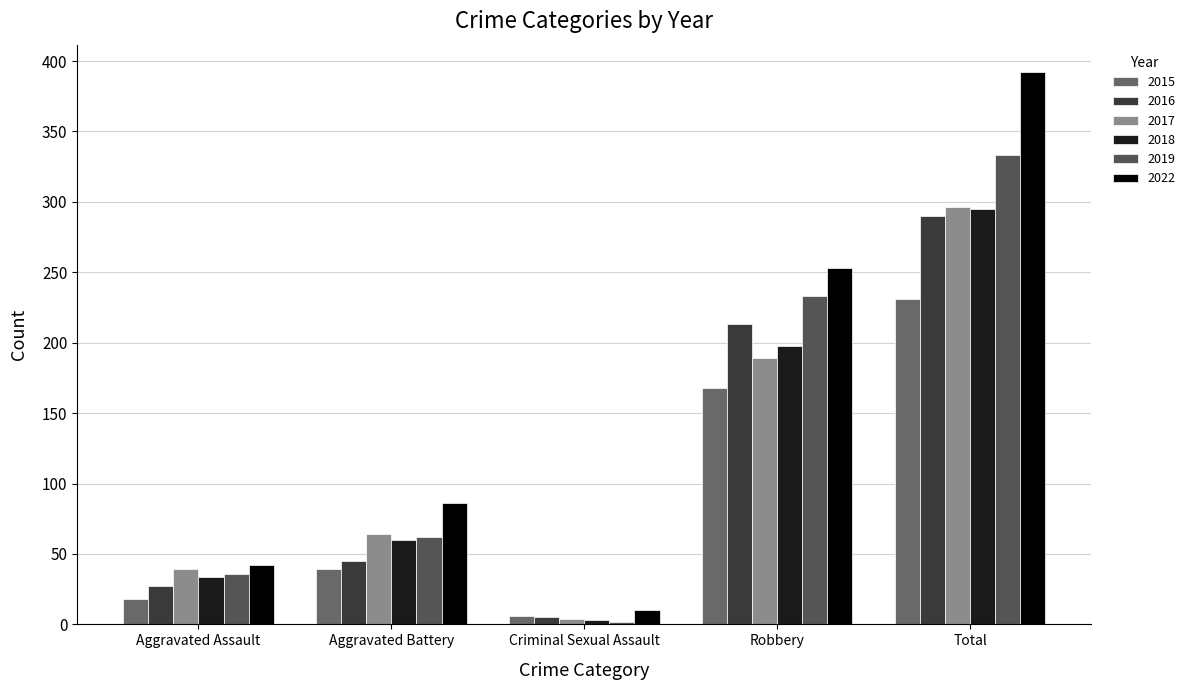

Which category has the highest value in the 2016 series?

Total